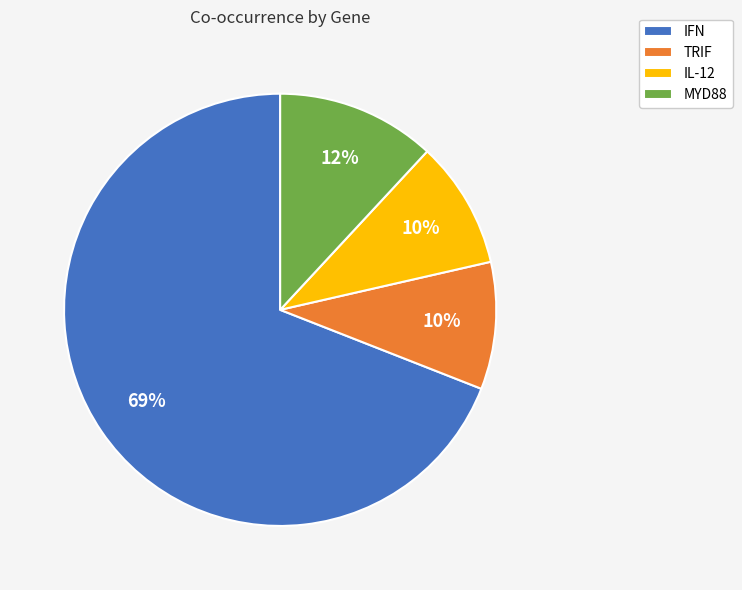

Does any single category account for the majority?

Yes